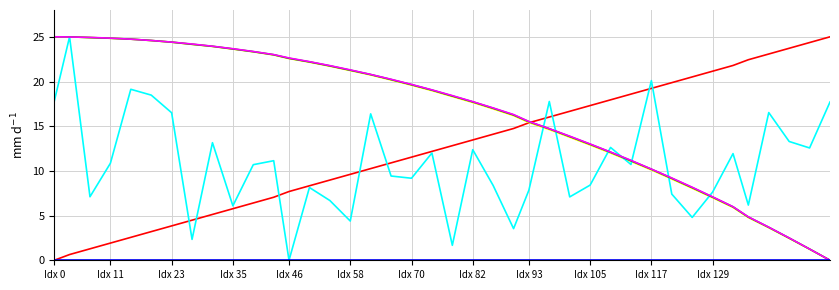

What is the greatest value displayed?

25.0